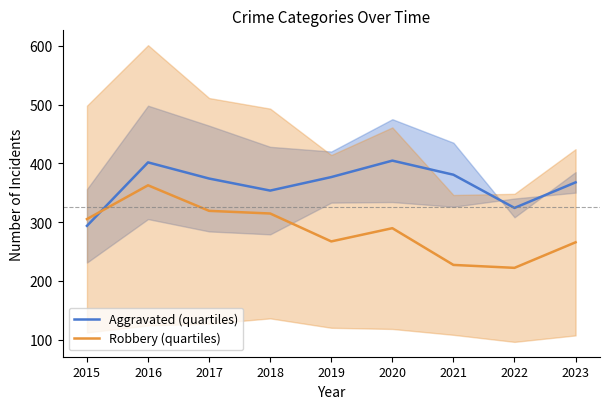

Rank the series by their maximum value, from lowest to highest.

Robbery (quartiles), Aggravated (quartiles)